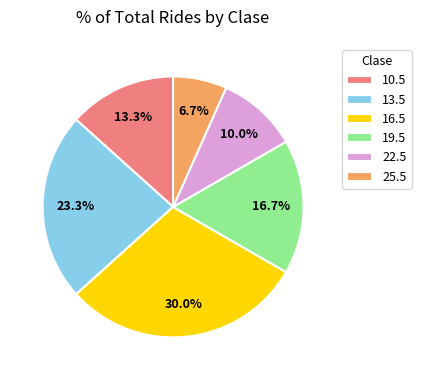

How many slices are in this pie chart?

6